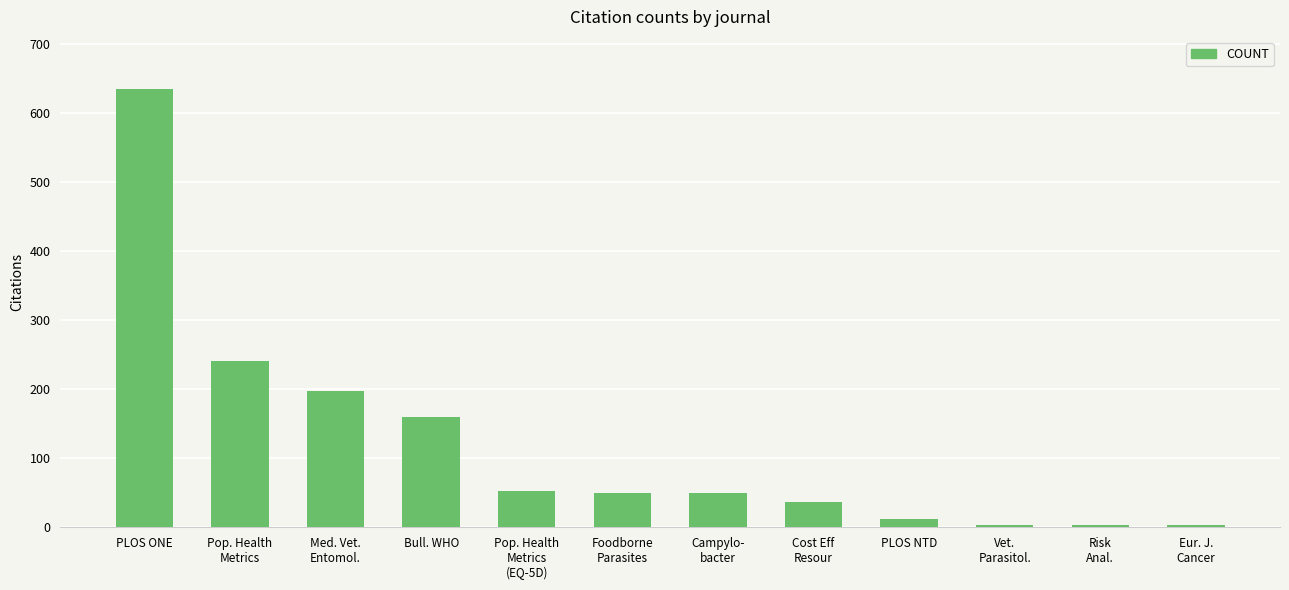

How many bars are there in total?

12